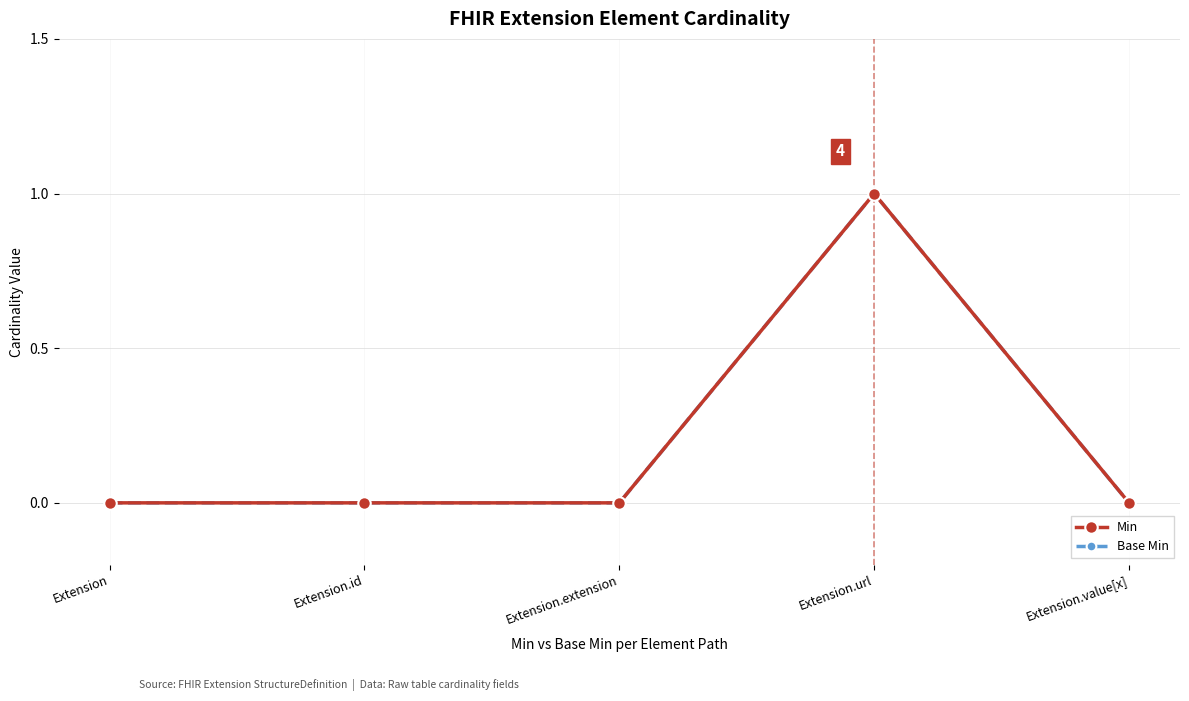

Reading right to left, extract all data points from this chart.

Min: Extension.value[x]=0	Extension.url=1	Extension.extension=0	Extension.id=0	Extension=0
Base Min: Extension.value[x]=0	Extension.url=1	Extension.extension=0	Extension.id=0	Extension=0